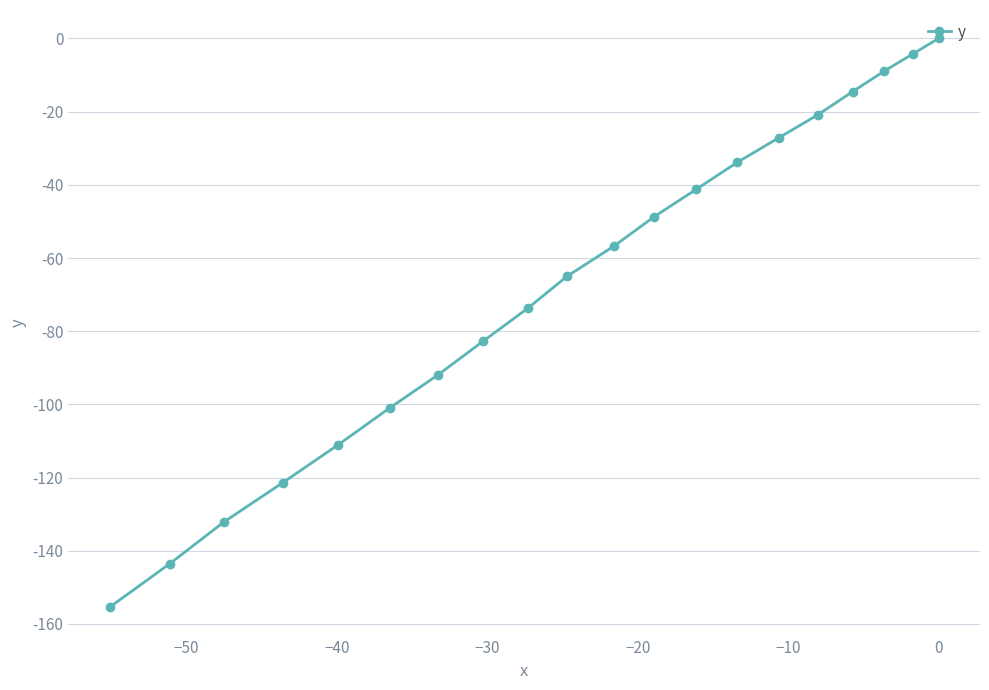

Reading right to left, transcribe all the data shown in this chart.

0.0	-4.2	-8.9	-14.5	-20.8	-27.1	-33.9	-41.2	-48.7	-56.8	-65.0	-73.7	-82.8	-92.0	-101.0	-111.0	-121.4	-132.1	-143.5	-155.4